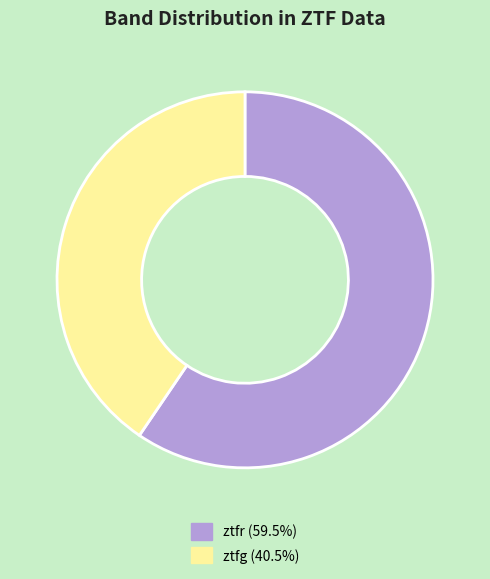

Is the sum of ztfr and ztfg greater than half?

Yes